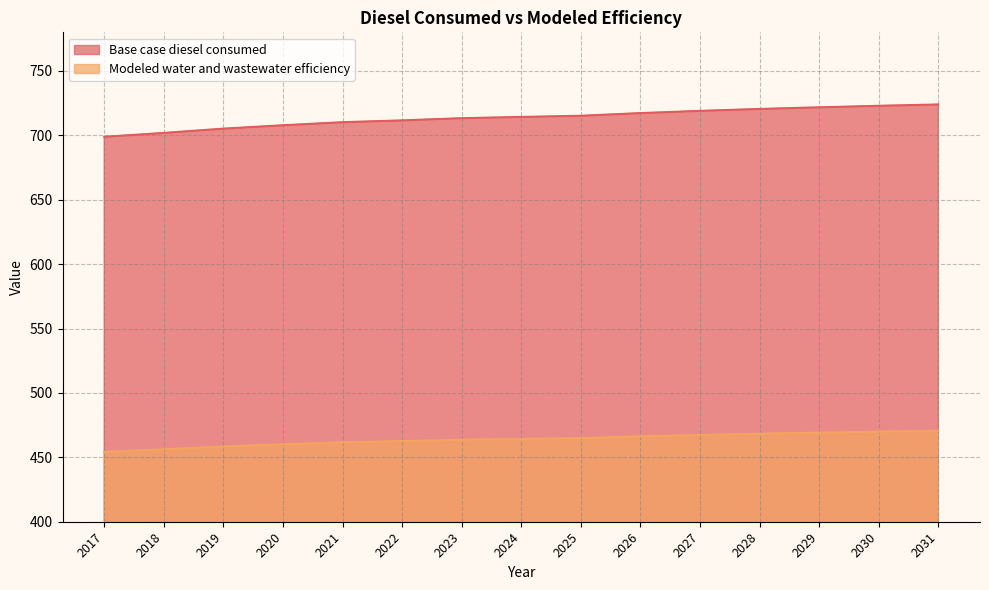

Which label corresponds to the largest value in the chart?

2031